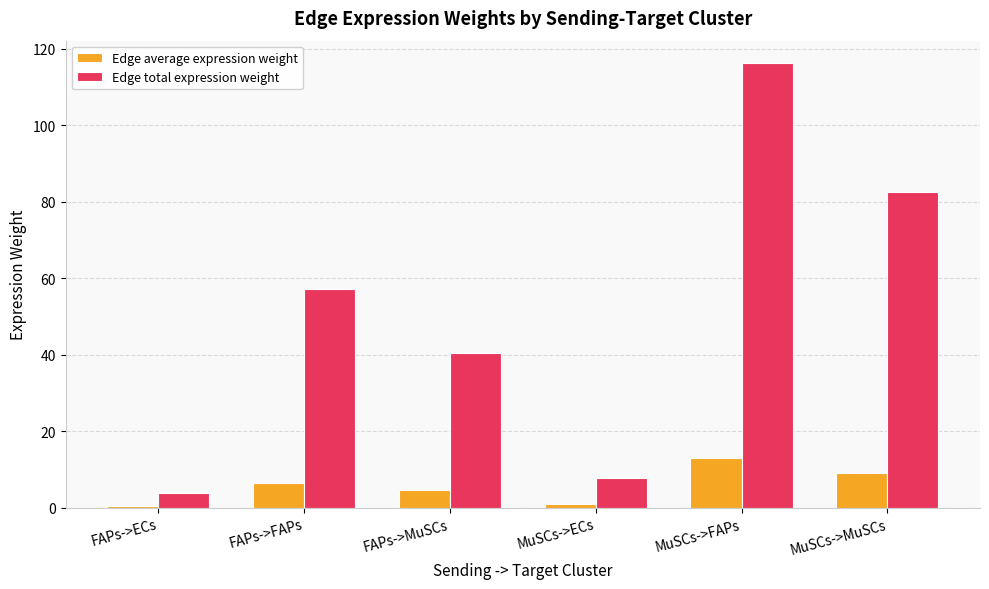

What is the minimum value for Edge total expression weight?

3.8